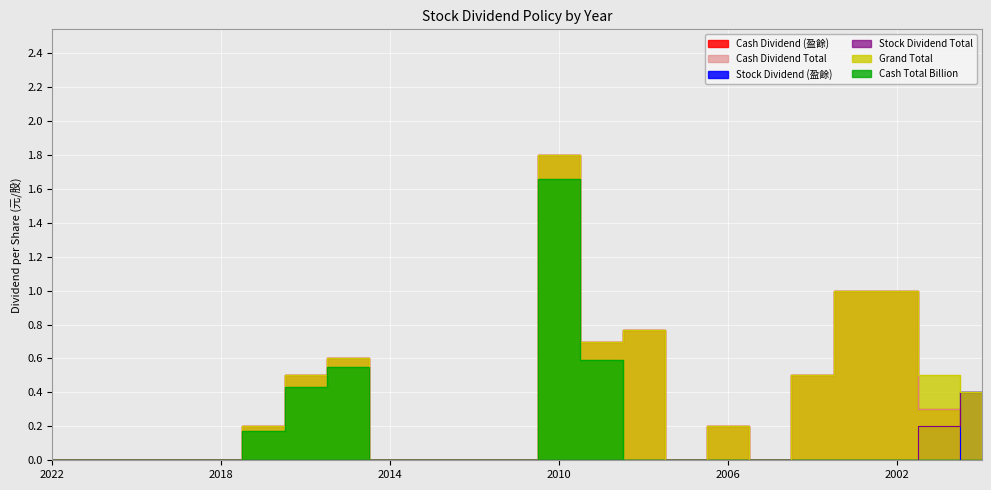

How many values in Grand Total are above zero?

12